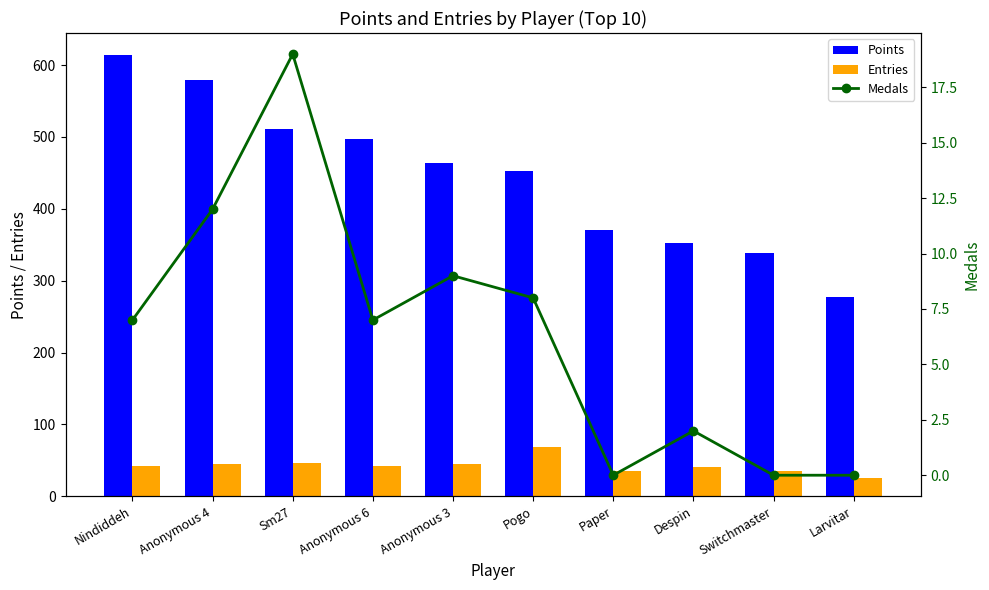

How many data points in Points are less than 464?

5